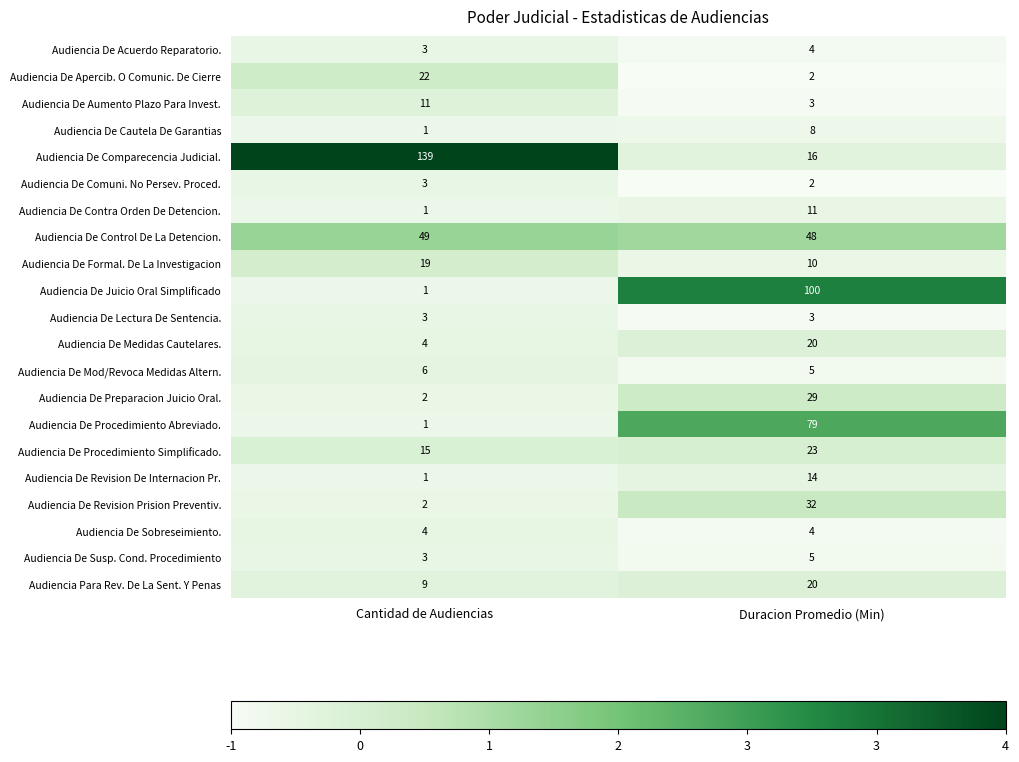

What is the average value of the Audiencia De Comparecencia Judicial. series?

78